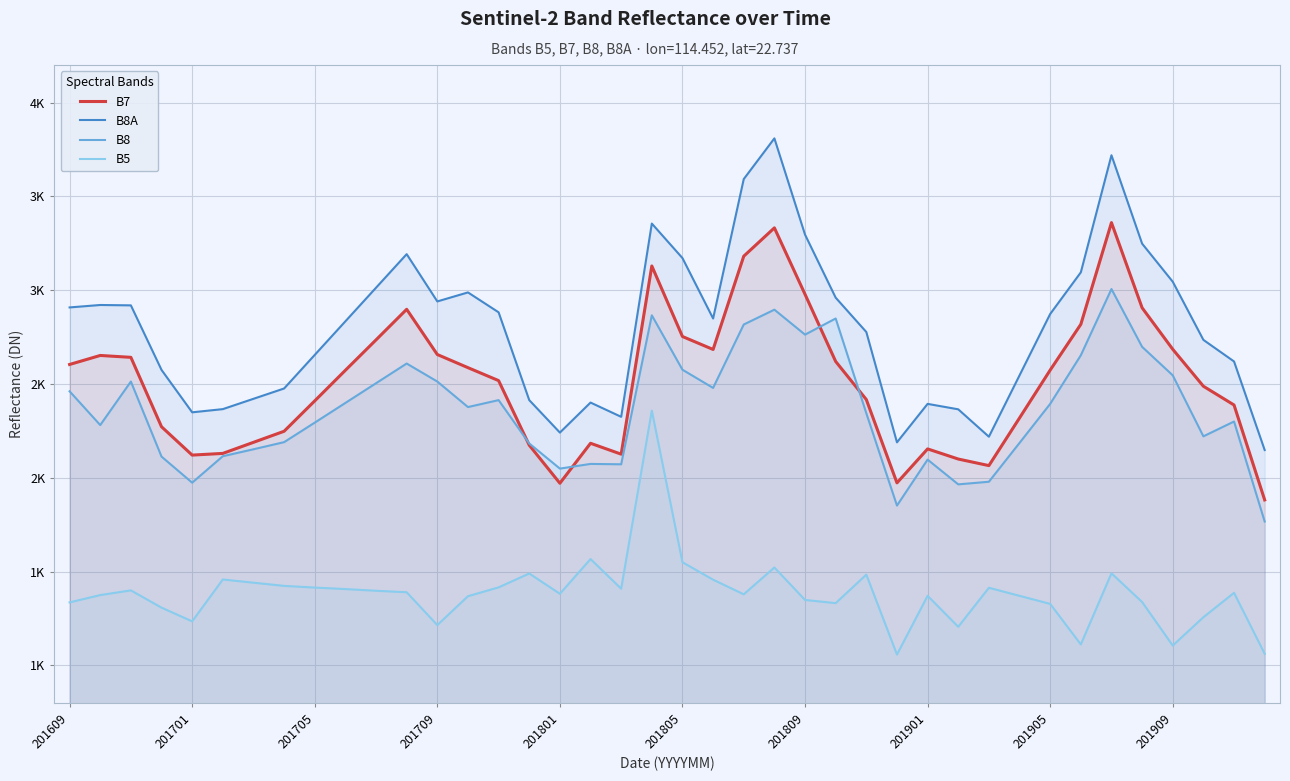

What value does the B8 series have at 27, to the nearest 100?

1900